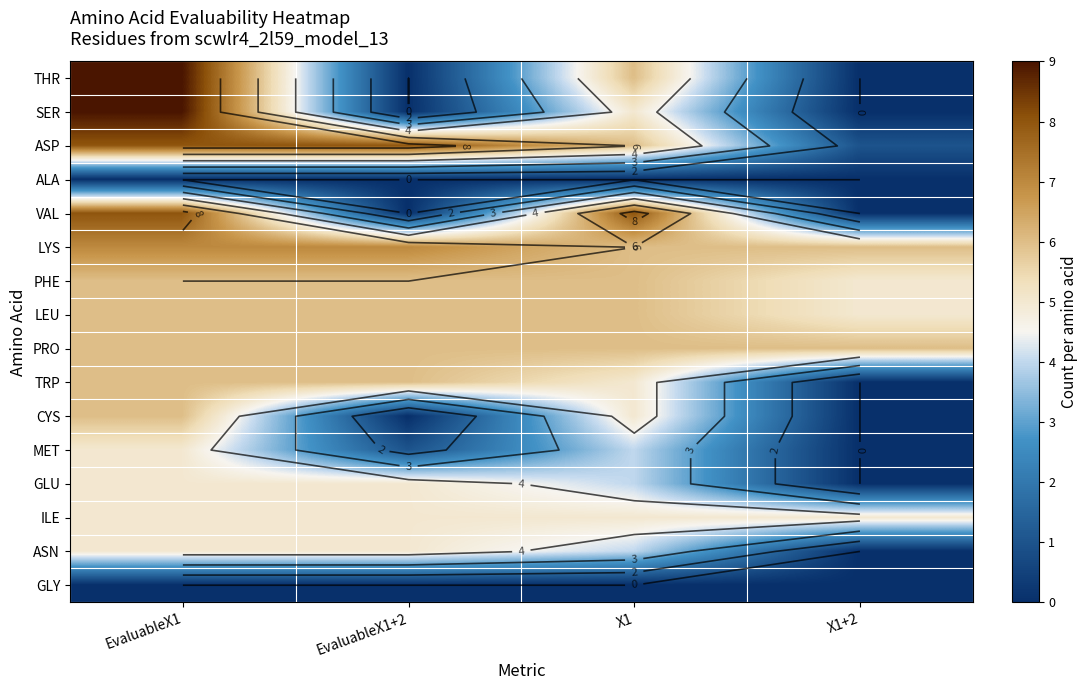

How many data points does each series have?

4